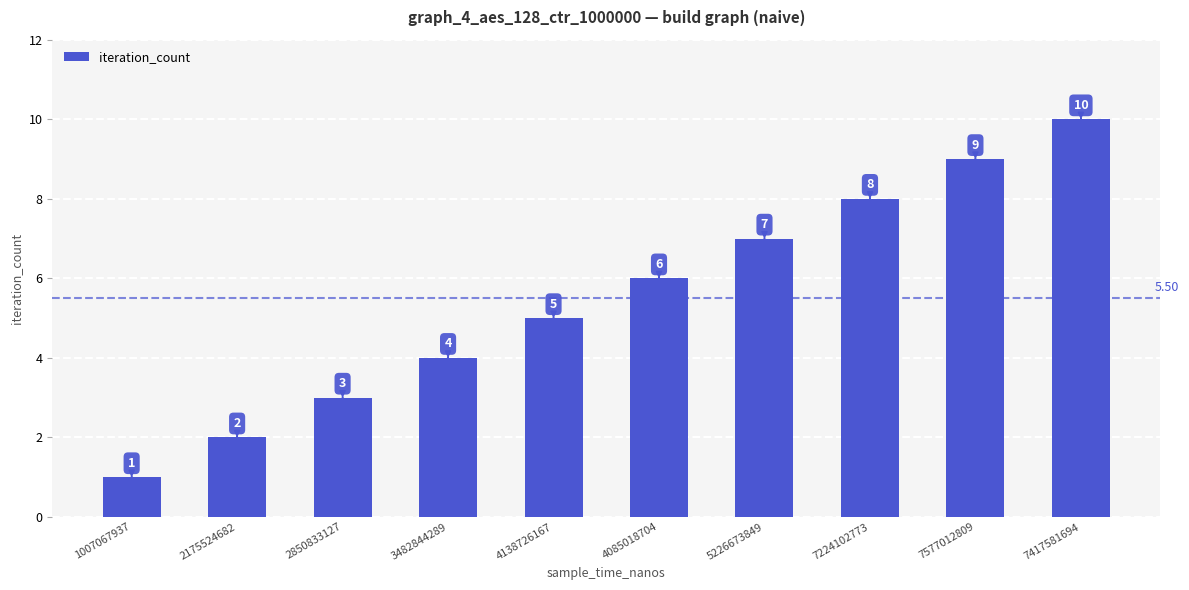

What is the sum of the values at 7224102773 and 3482844289?

12